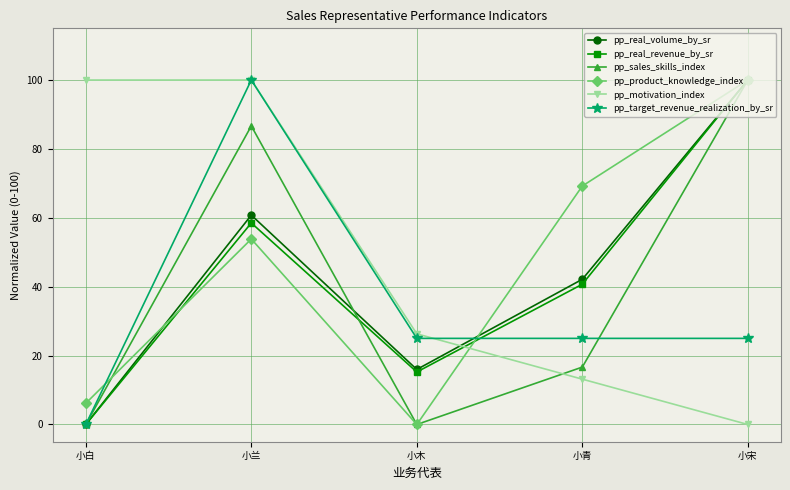

How many lines are shown in the chart?

6